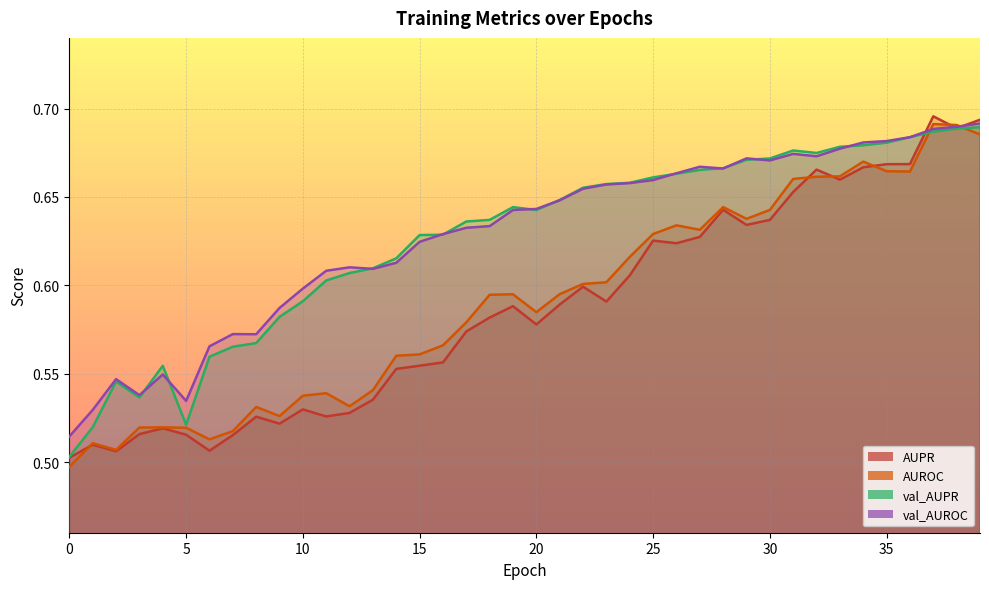

What is the lowest value of the AUPR series?

0.5